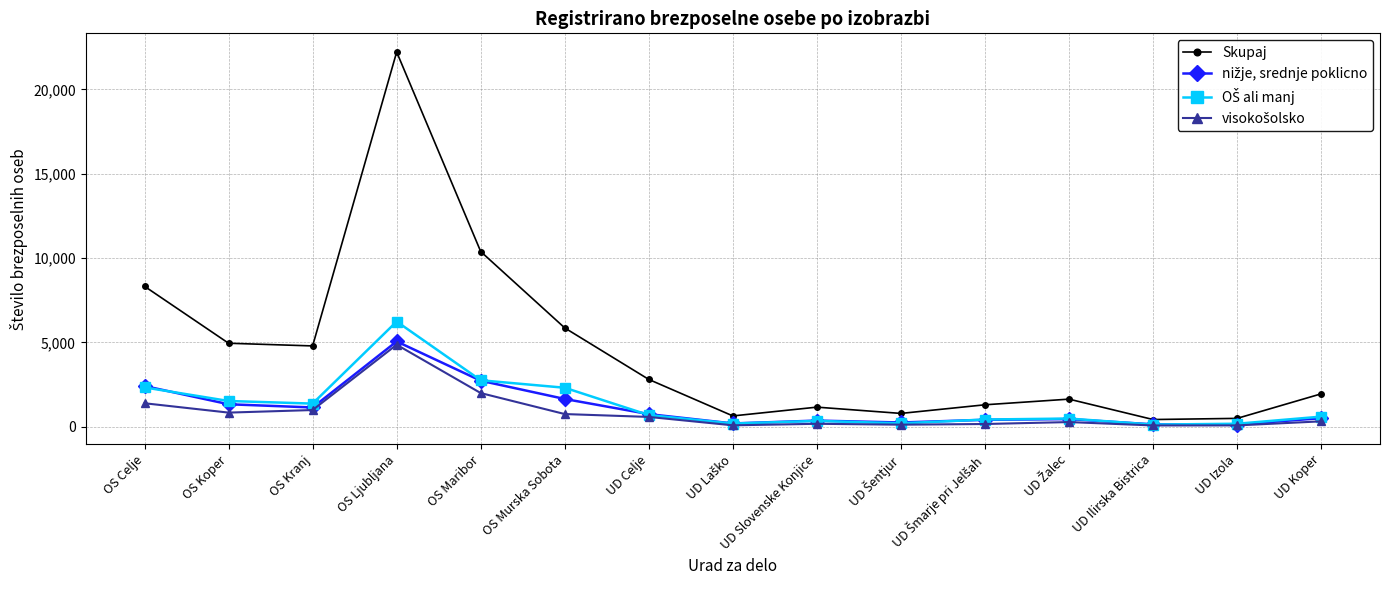

What is the difference between the highest and lowest values at OS Kranj?

3802